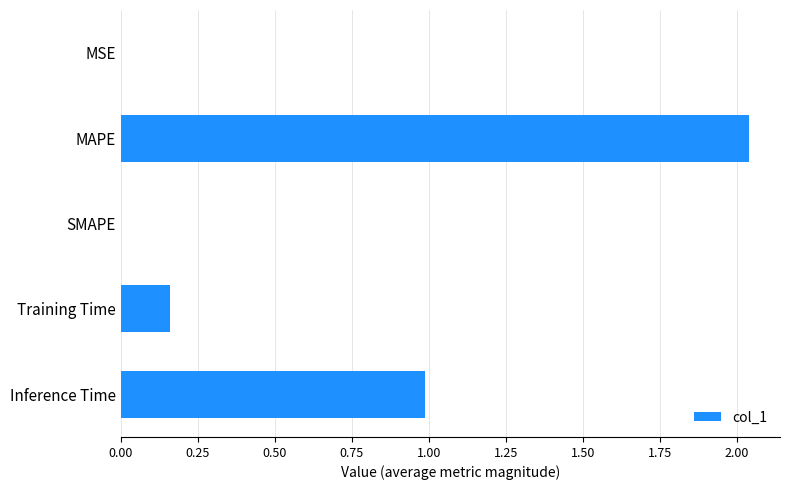

What is the sum of all values?

3.2